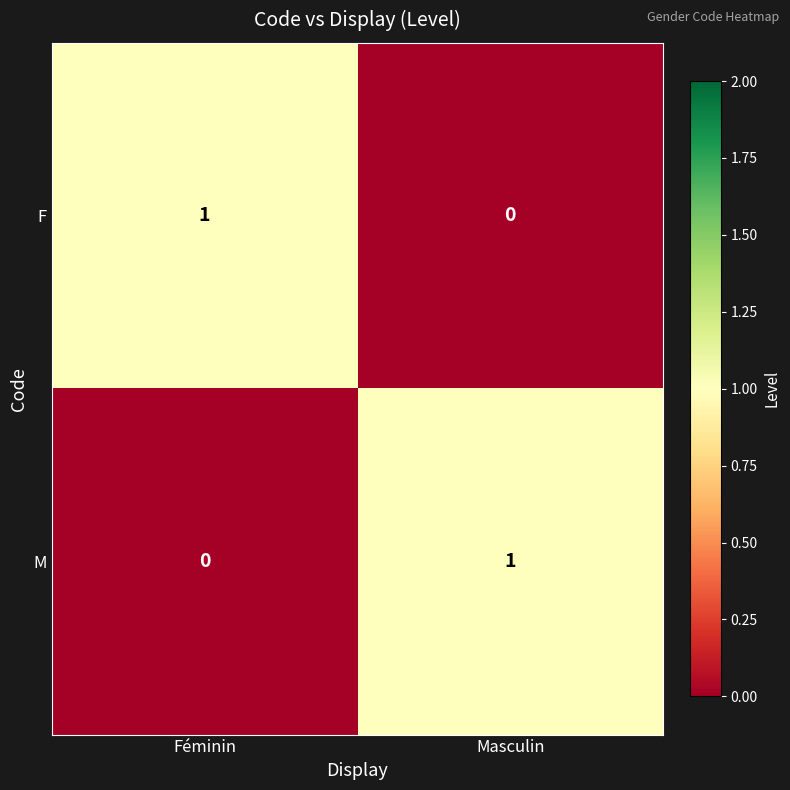

List the labels in order of F value, largest first.

Féminin, Masculin